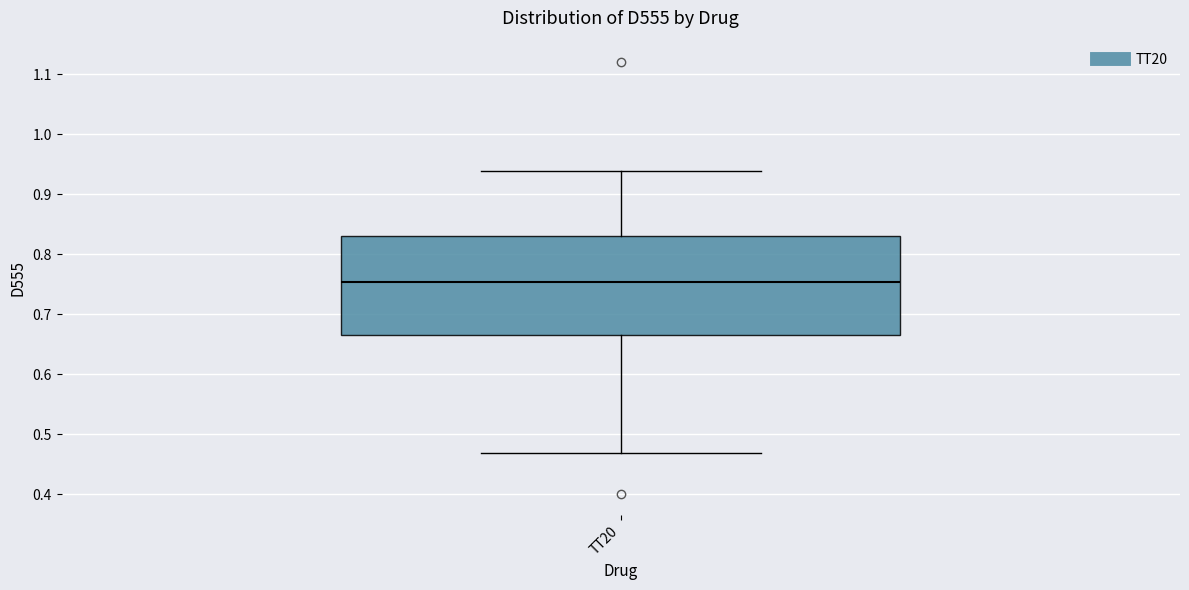

Transcribe this box plot: give where the median line is, the range the box spans, and where the two whiskers end, as read against the y-axis. The values are not printed on the chart, so give them approximately, as read against the axis.

median 0.75, box 0.67 to 0.83, whiskers 0.47 to 0.94